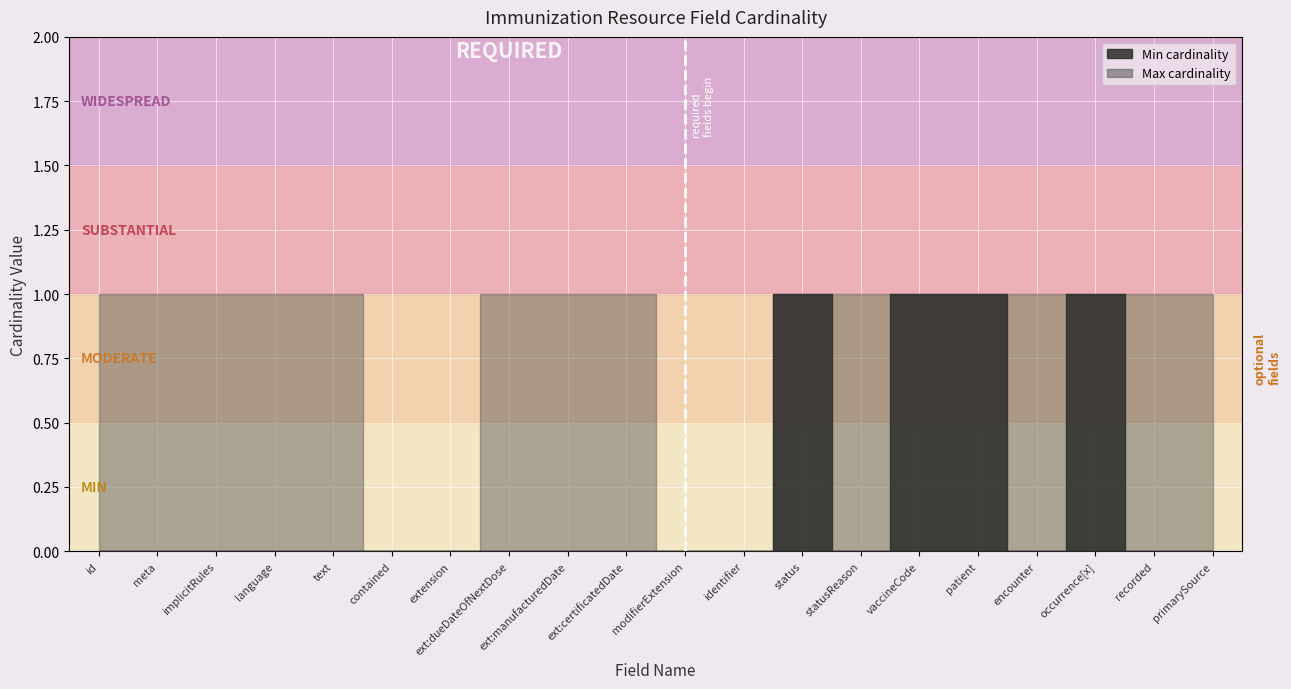

What is the difference between the Min cardinality values at Immunization.contained and Immunization.occurrence[x]?

1